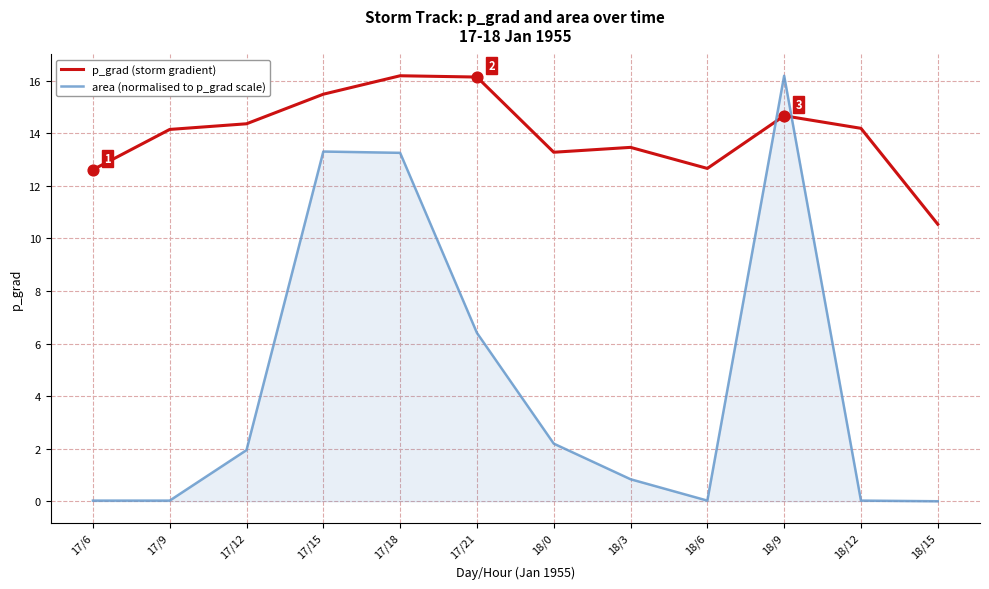

At which category is the sum across all series the highest?

18/9